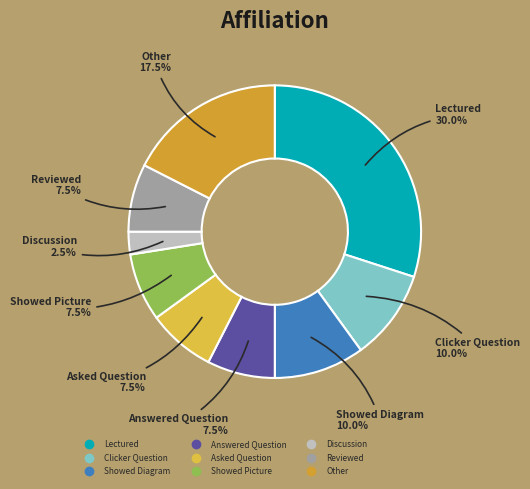

How many slices are in this pie chart?

9